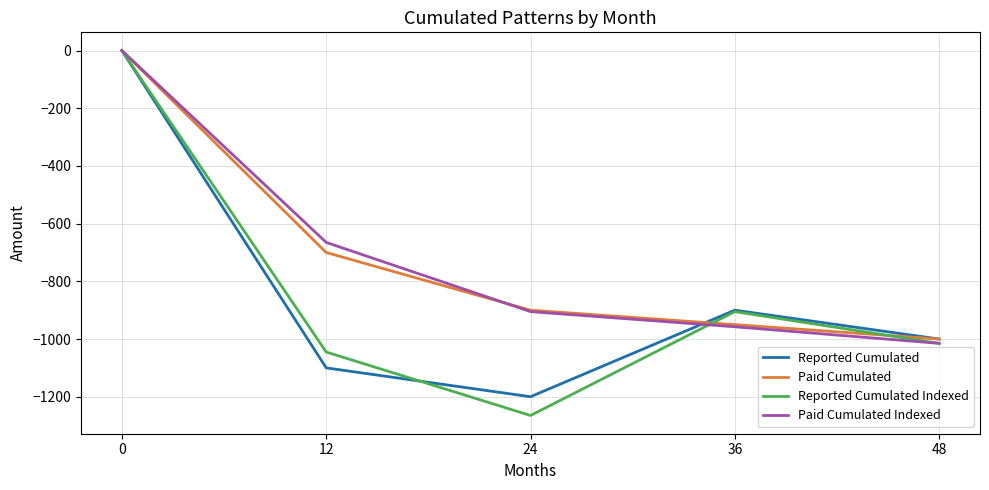

The value of Reported Cumulated at 48 is -422.0. True or false?

False